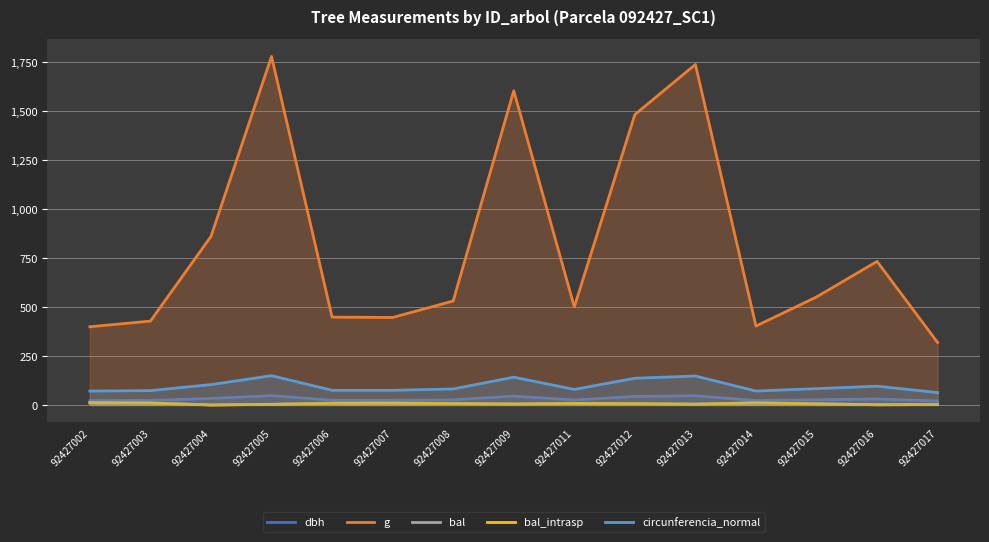

Does the chart display data point markers on the line(s)?

No